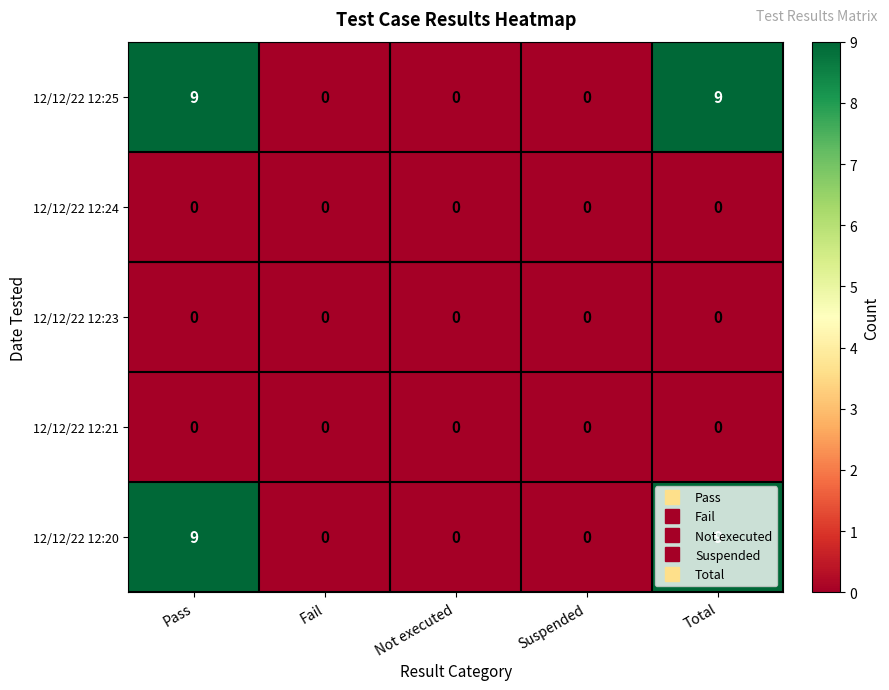

What is the maximum value shown in the chart?

9